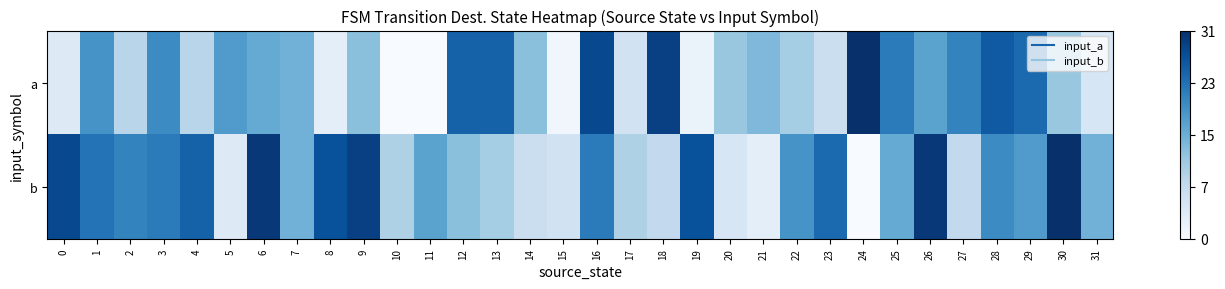

Between 23 and 10, which is larger?

23